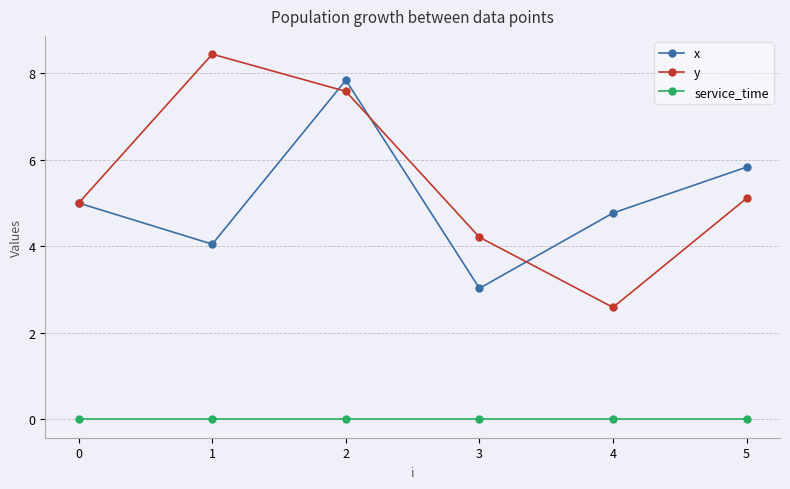

Is the value of service_time at 0 greater than the value of x at 2?

No